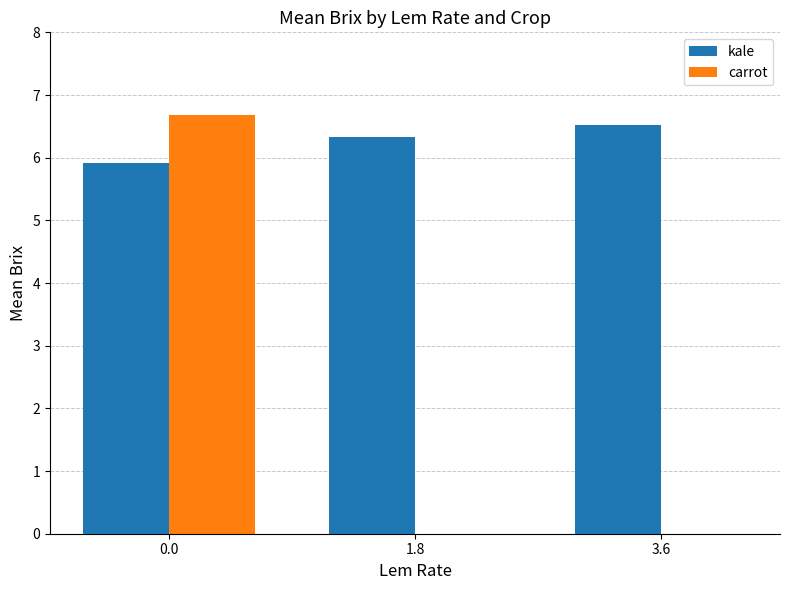

Rank the categories by carrot value from lowest to highest.

1.8, 3.6, 0.0